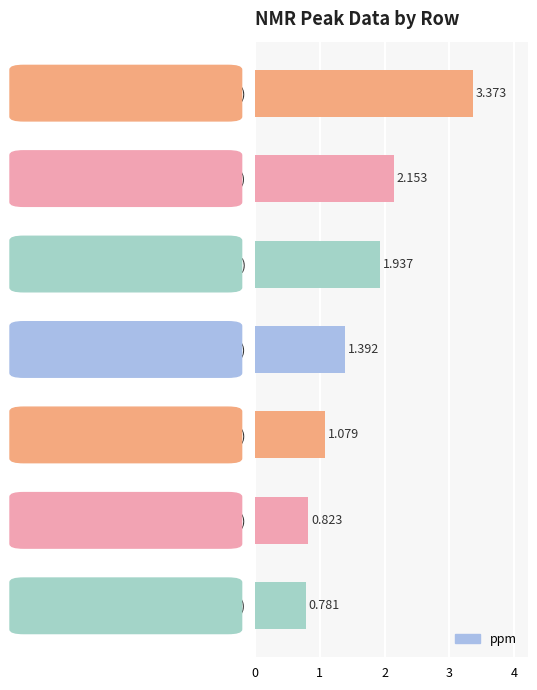

How many series are shown in this chart?

1